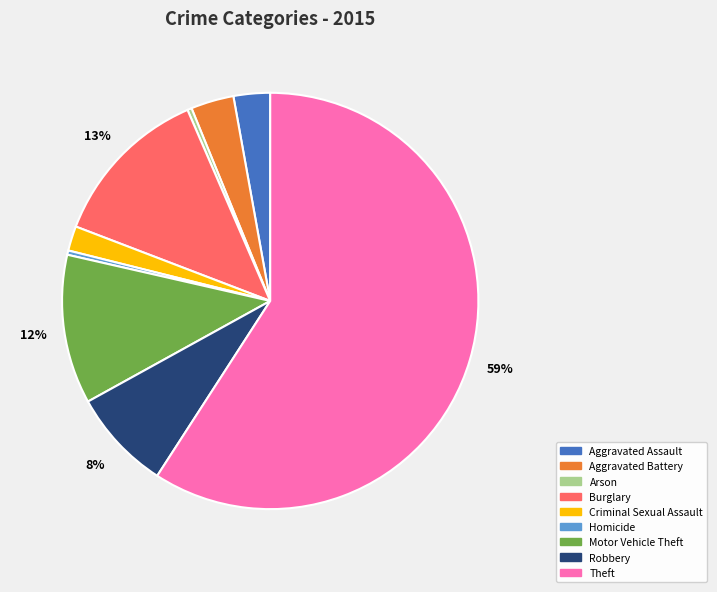

To the nearest percent, what is the average slice percentage?

11%